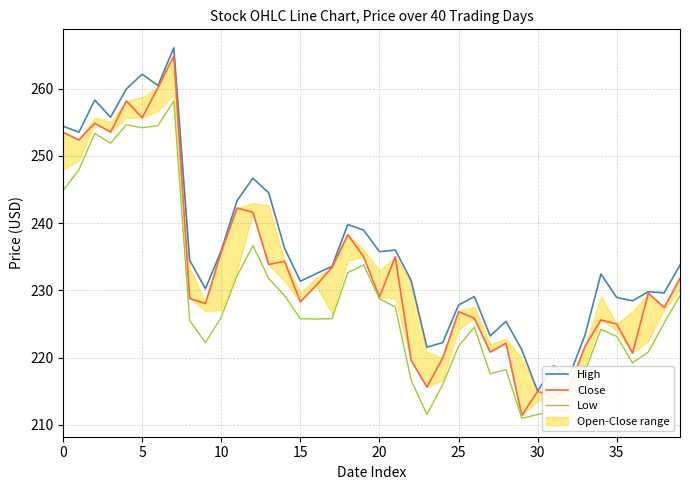

True or false: High and Low cross at least once.

False